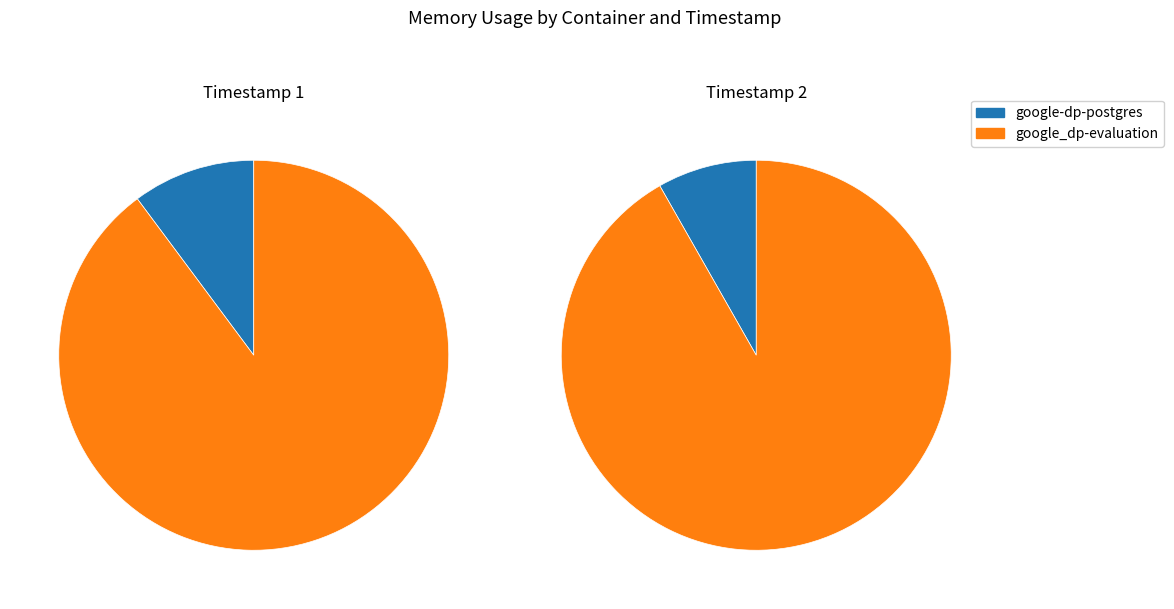

The 2021-05-13T21:41:44.263722098Z slice represents 41% of the pie. True or false?

False